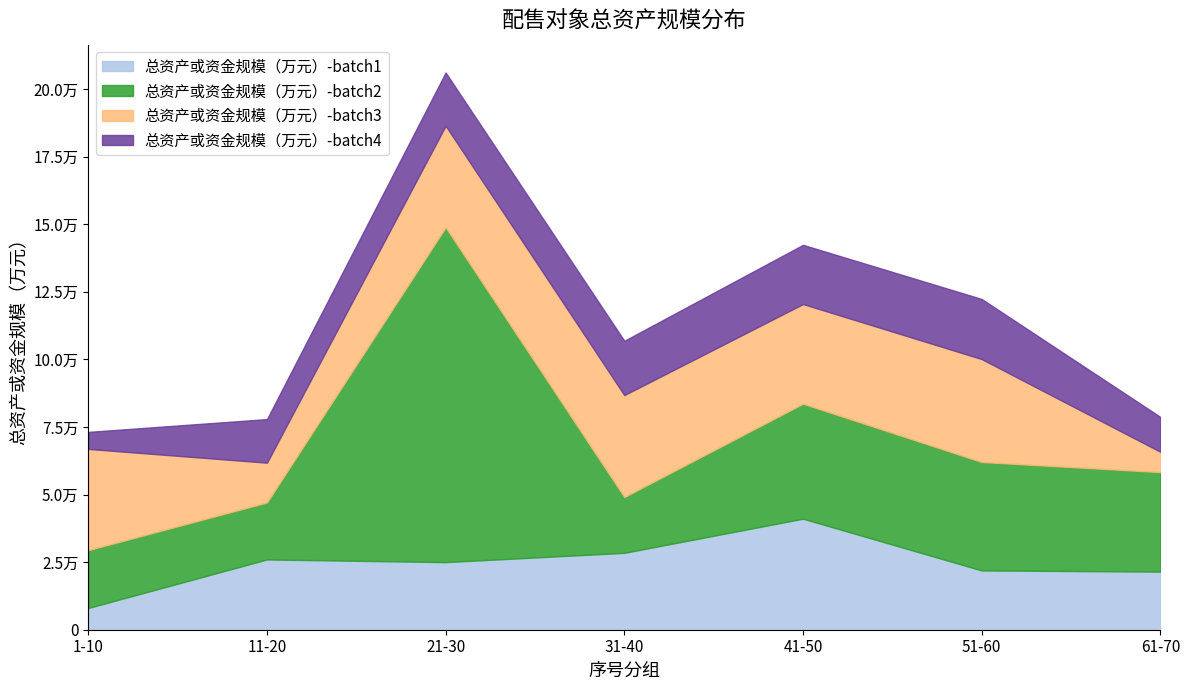

Reading left to right, extract all data points from this chart.

总资产或资金规模（万元）-batch1: 8045	25997	25006	28441	41078	21938	21490
总资产或资金规模（万元）-batch2: 21409	21097	123878	20661	42549	40122	36824
总资产或资金规模（万元）-batch3: 37430	14708	37574	37705	36860	38073	7524
总资产或资金规模（万元）-batch4: 6301	16119	19675	20088	21898	22230	12889